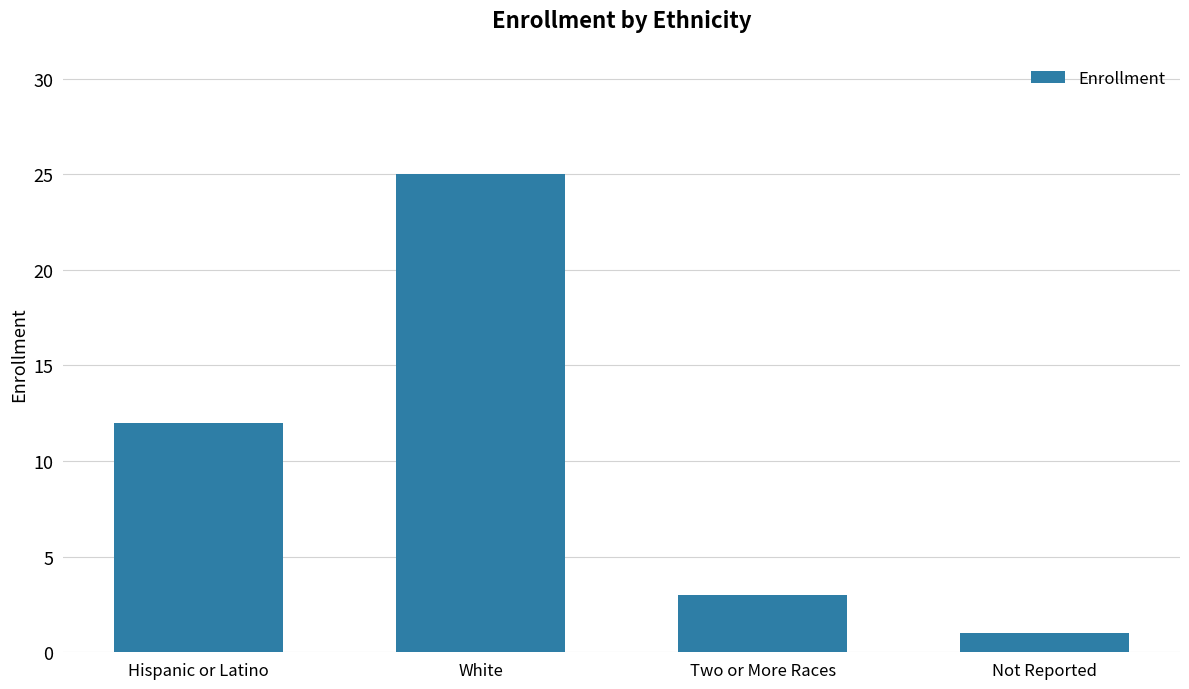

Reading right to left, what are all the values shown in this chart?

1	3	25	12